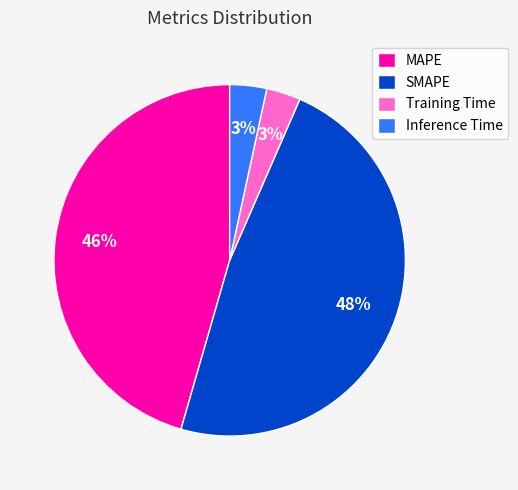

To the nearest percent, what is the difference between the largest and smallest slice percentages?

45%